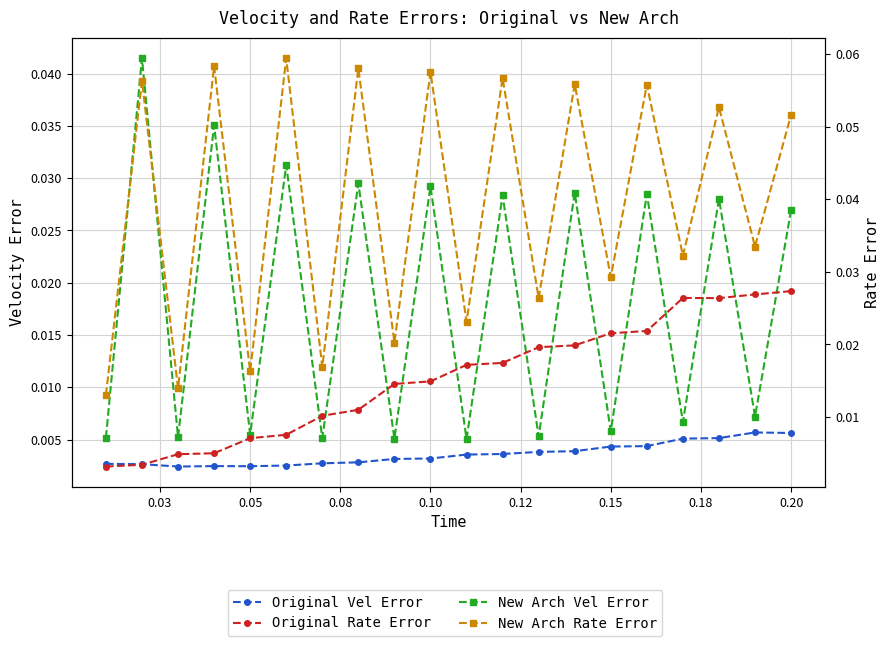

Which category has the highest value in the New Arch Vel Error series?

0.03